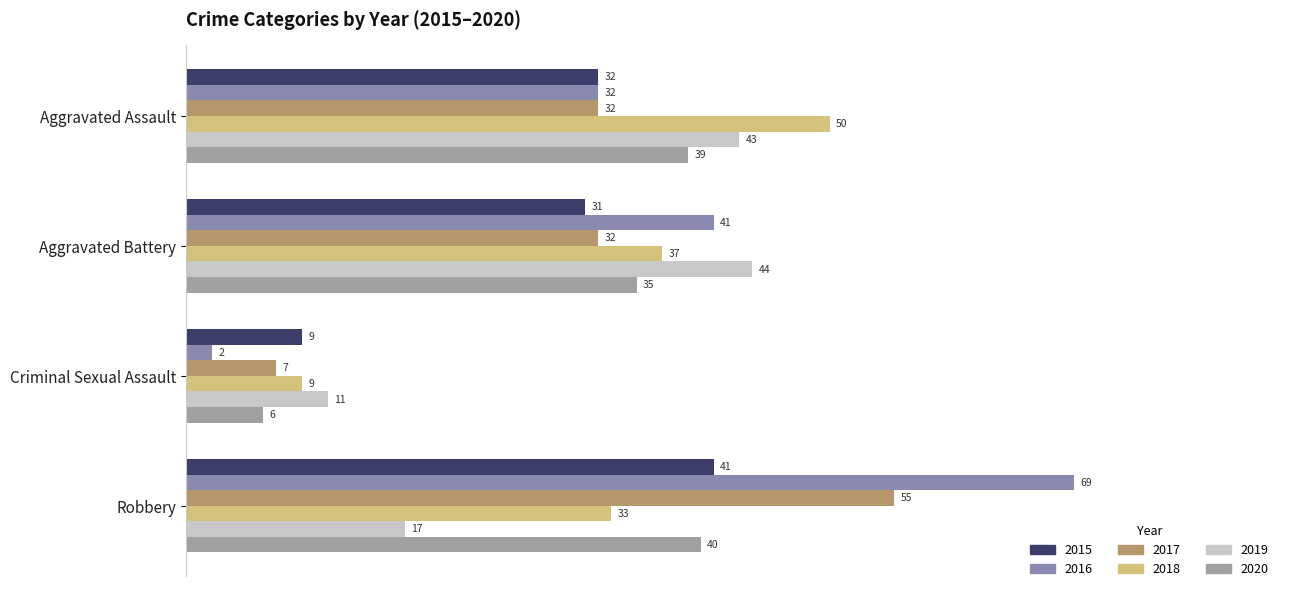

Where is 2018 nearest to the value 29?

Robbery